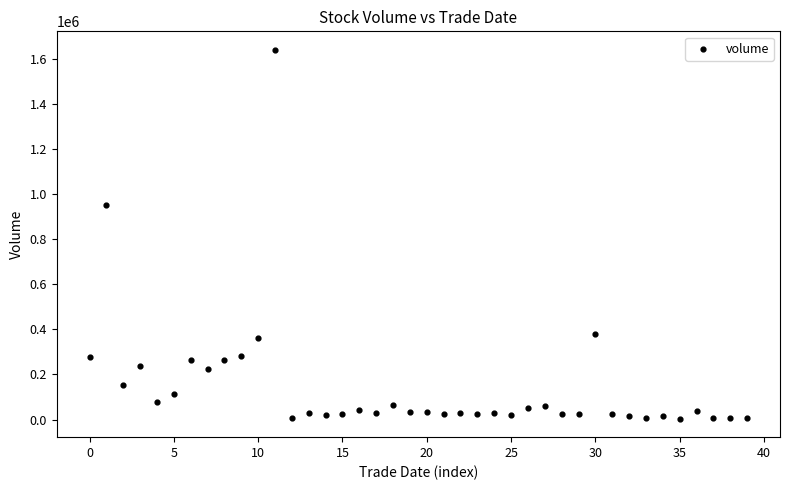

What is the range of Y values (max minus min)?

1635152